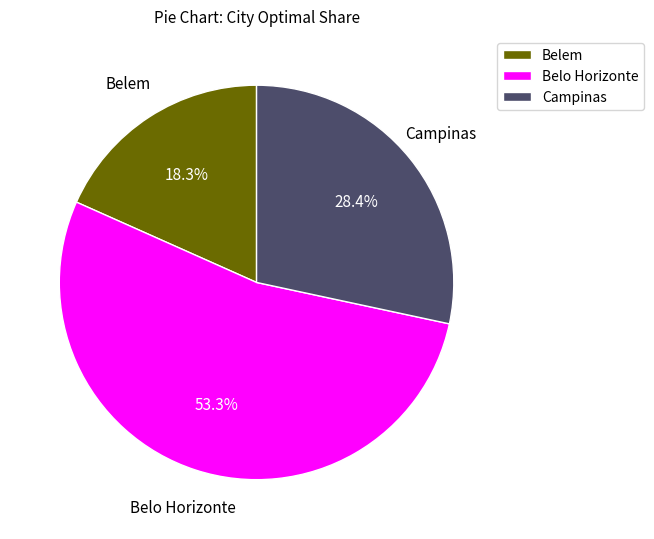

What percentage do Belem and Campinas together represent?

46.7%